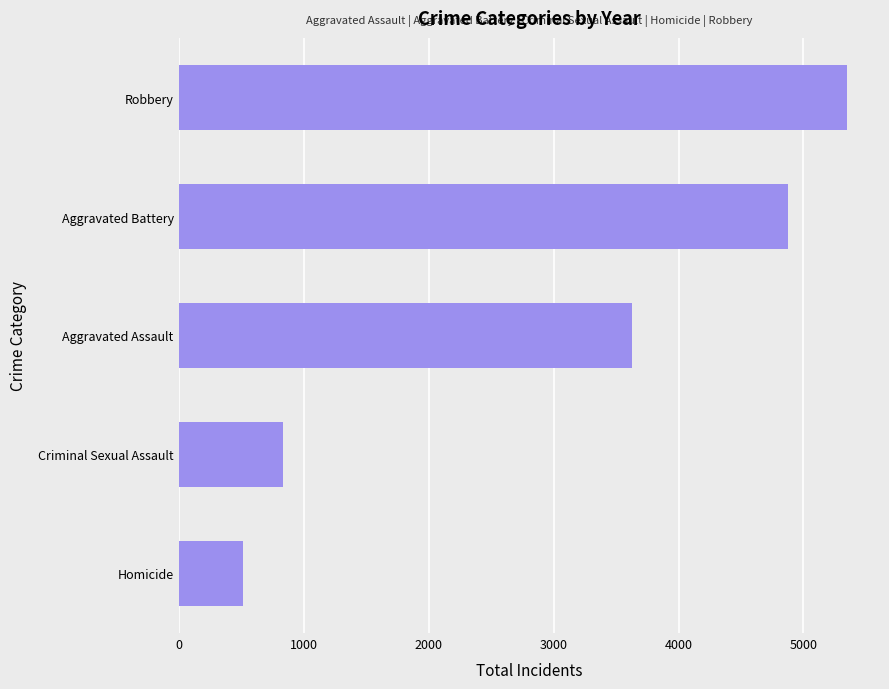

True or false: the data shows 3628 at Aggravated Assault.

True